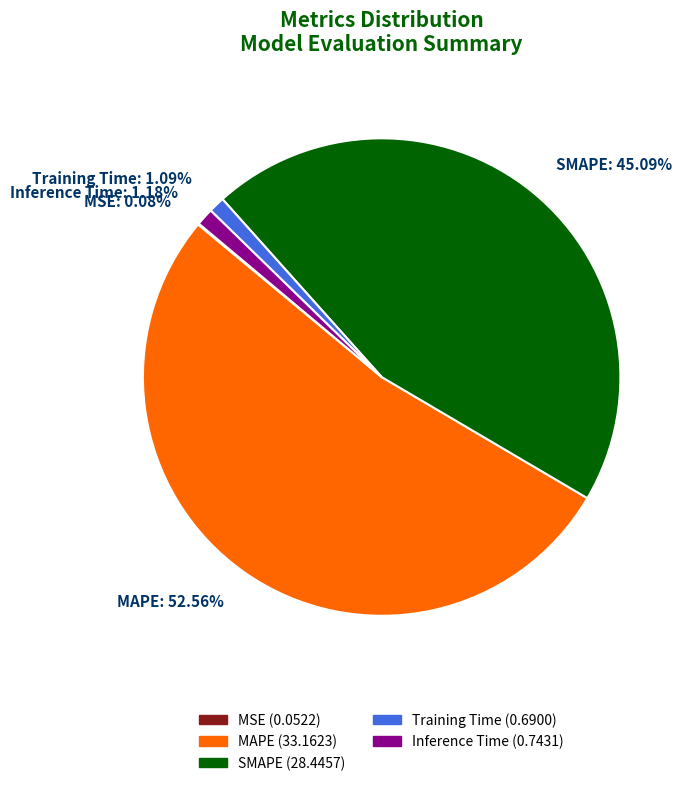

To the nearest percent, what percentage of the pie is Training Time?

1%